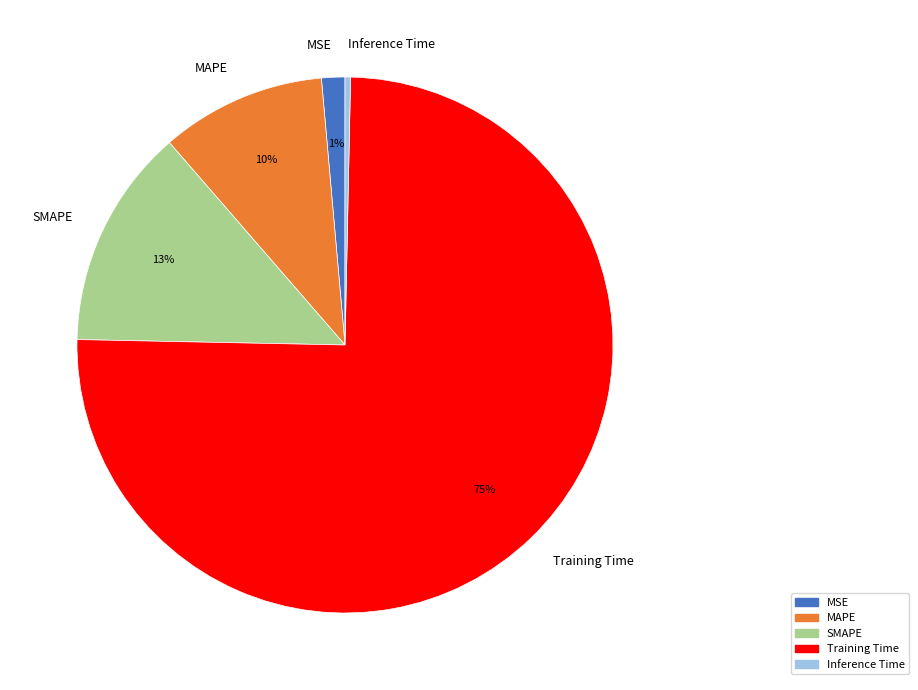

What percentage is the SMAPE slice, to the nearest percent?

13%